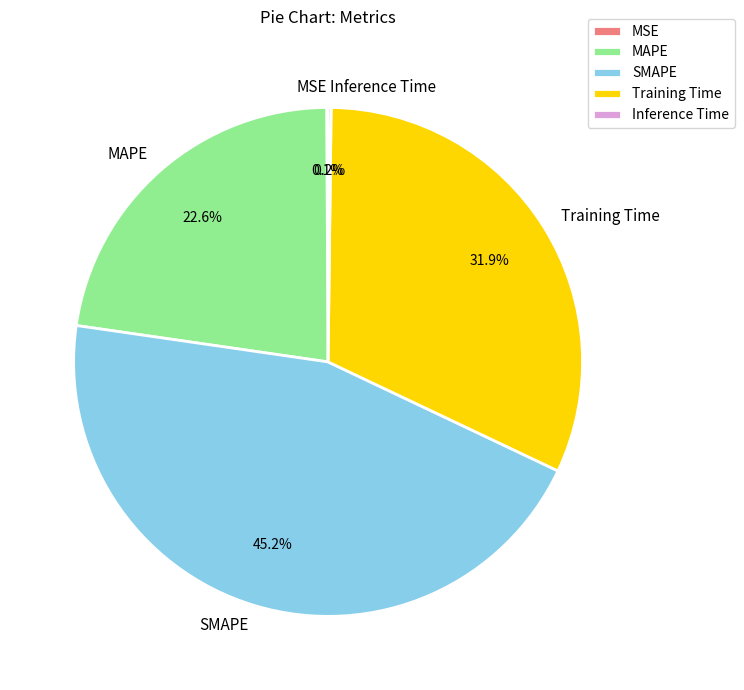

What percentage do Training Time and SMAPE together represent?

77.1%